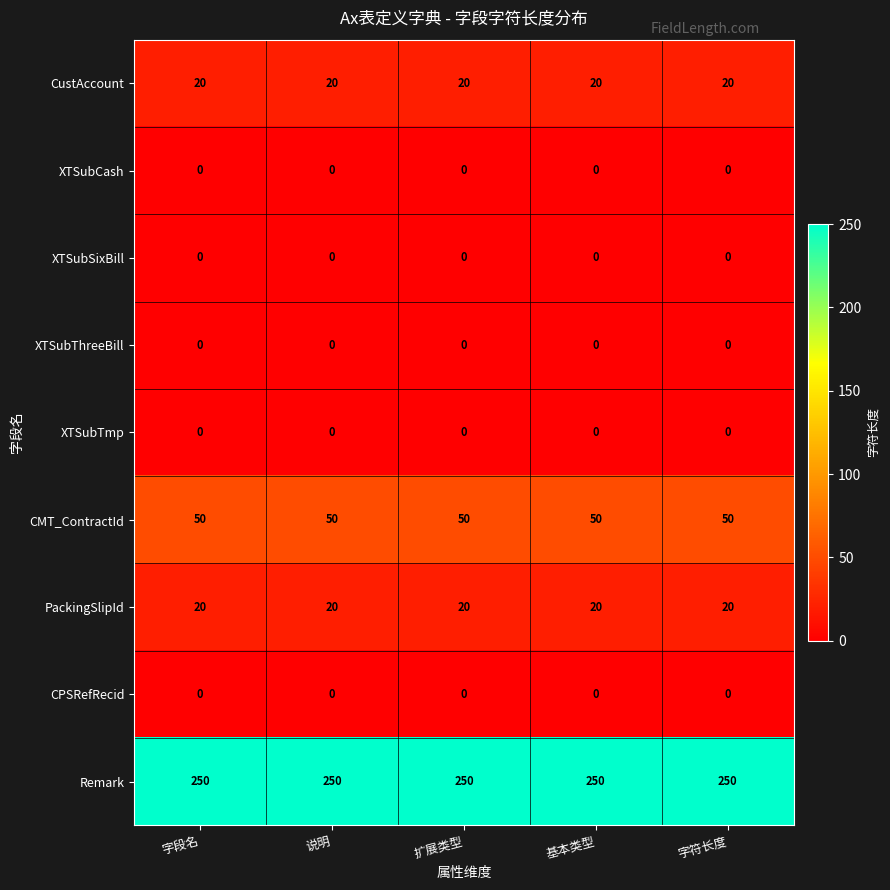

What is the difference between the highest and lowest values at 说明?

250